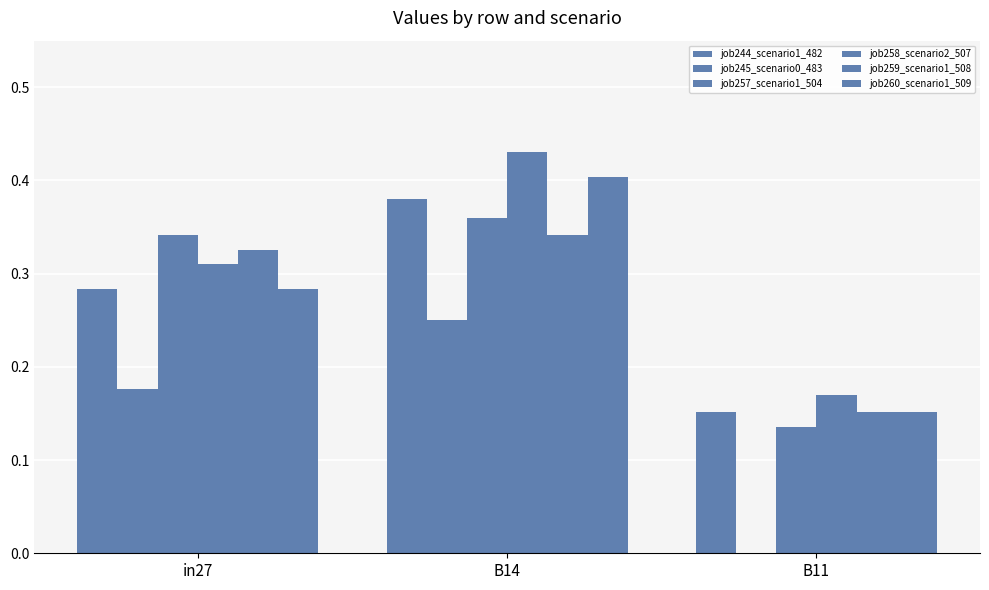

Reading left to right, extract all data points from this chart.

job244_scenario1_482: 0.3	0.4	0.2
job245_scenario0_483: 0.2	0.2	0.0
job257_scenario1_504: 0.3	0.4	0.1
job258_scenario2_507: 0.3	0.4	0.2
job259_scenario1_508: 0.3	0.3	0.2
job260_scenario1_509: 0.3	0.4	0.2